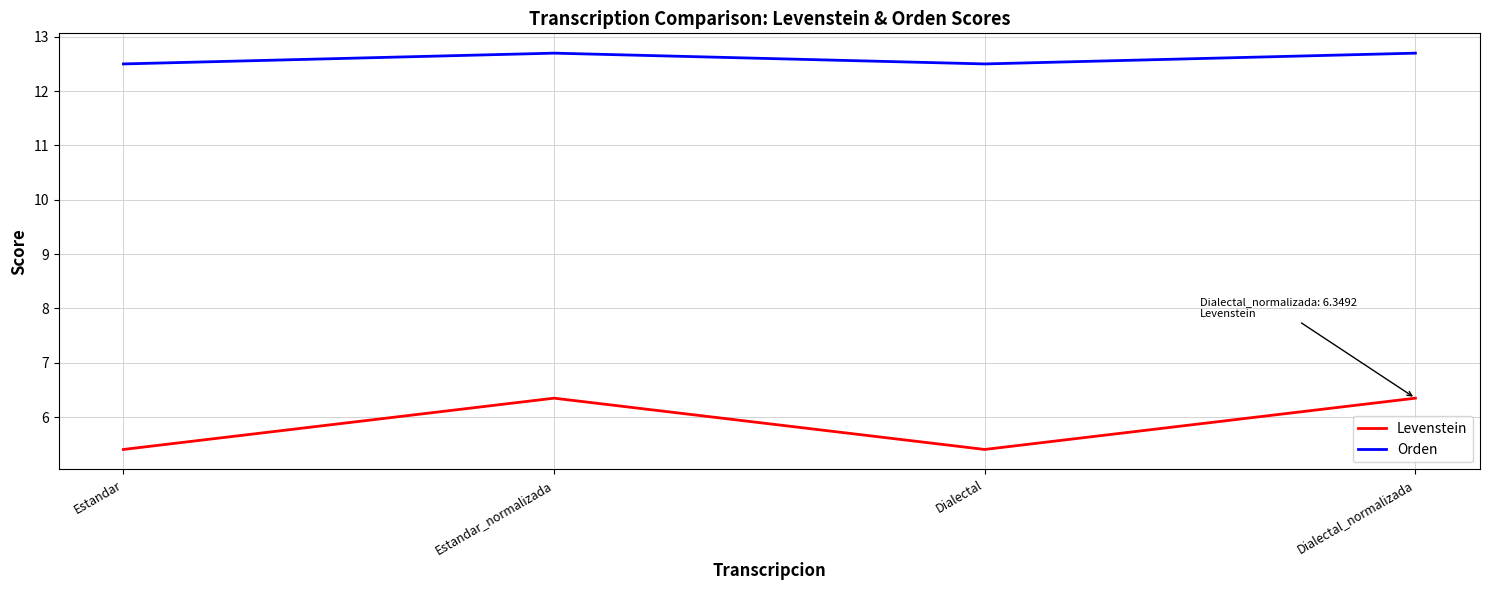

What is the spread (max minus min) of values at Dialectal?

7.1